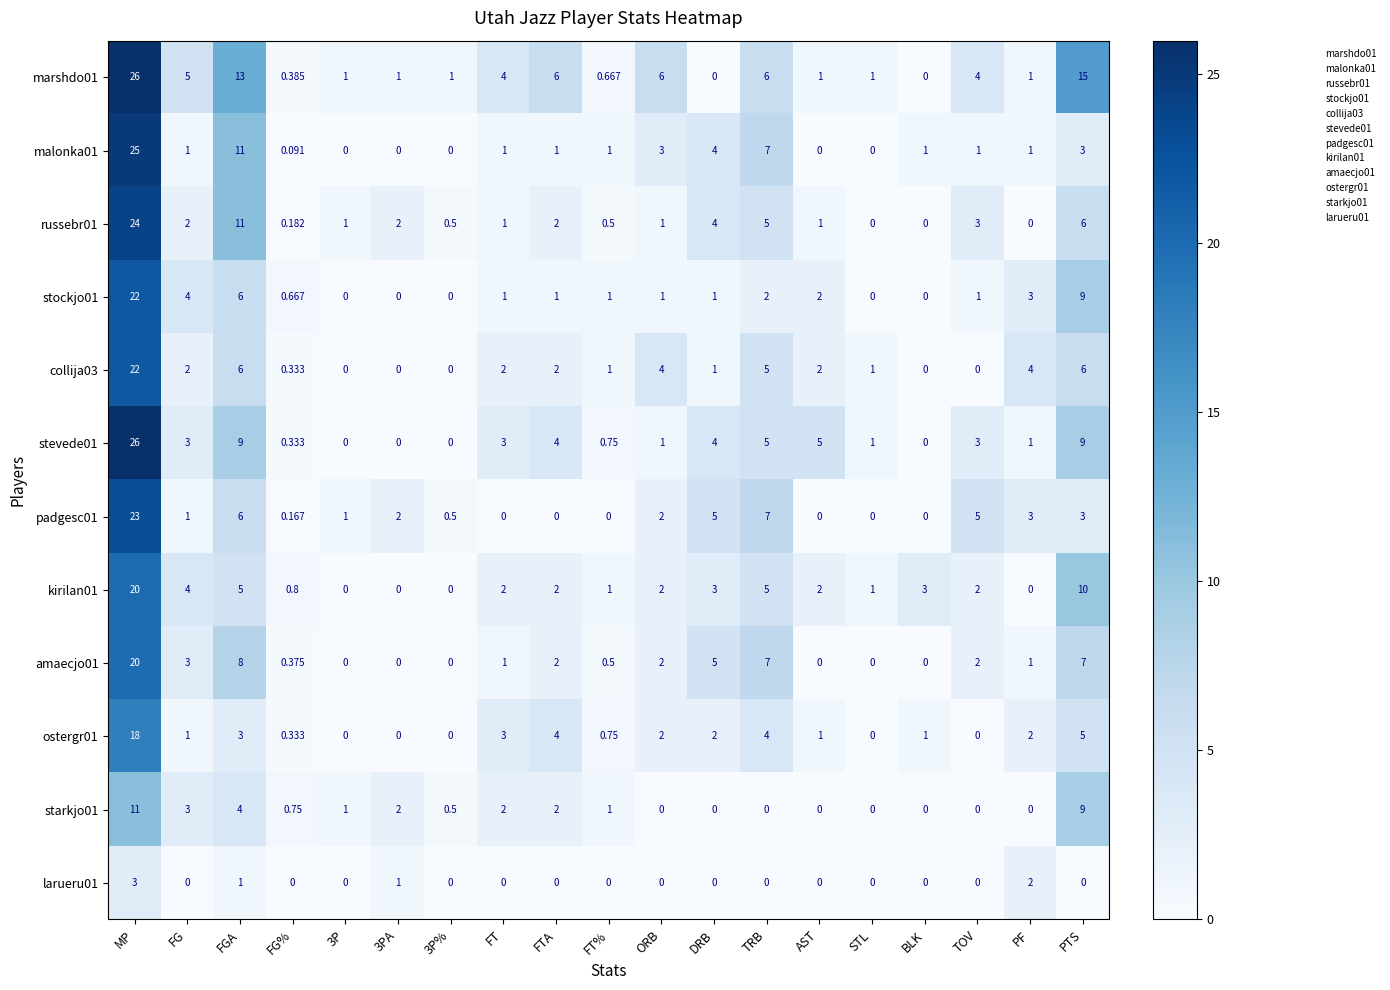

What is the difference between the highest and lowest values at 3PA?

2.0